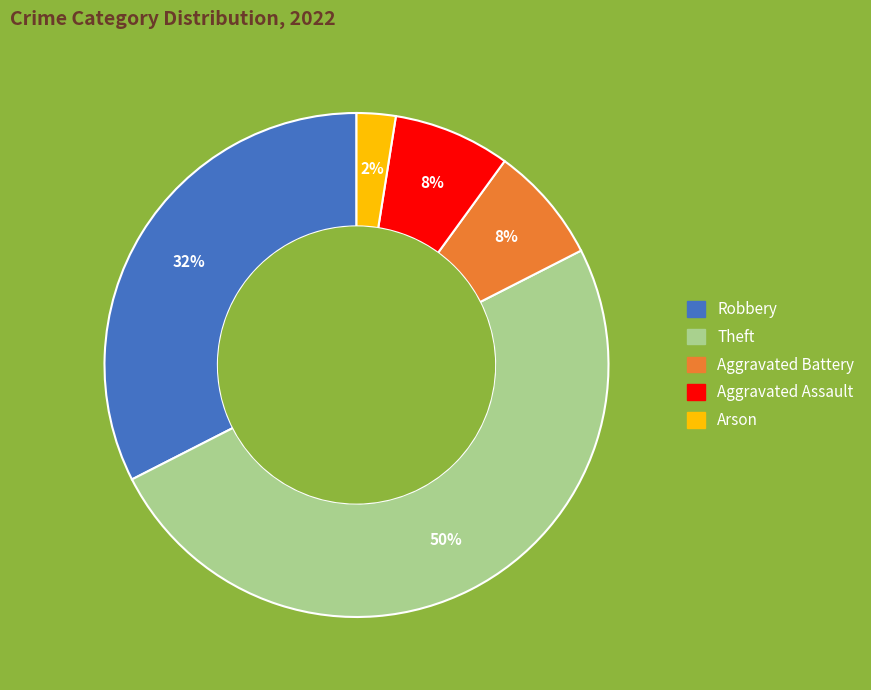

To the nearest percent, what is the average slice percentage?

20%